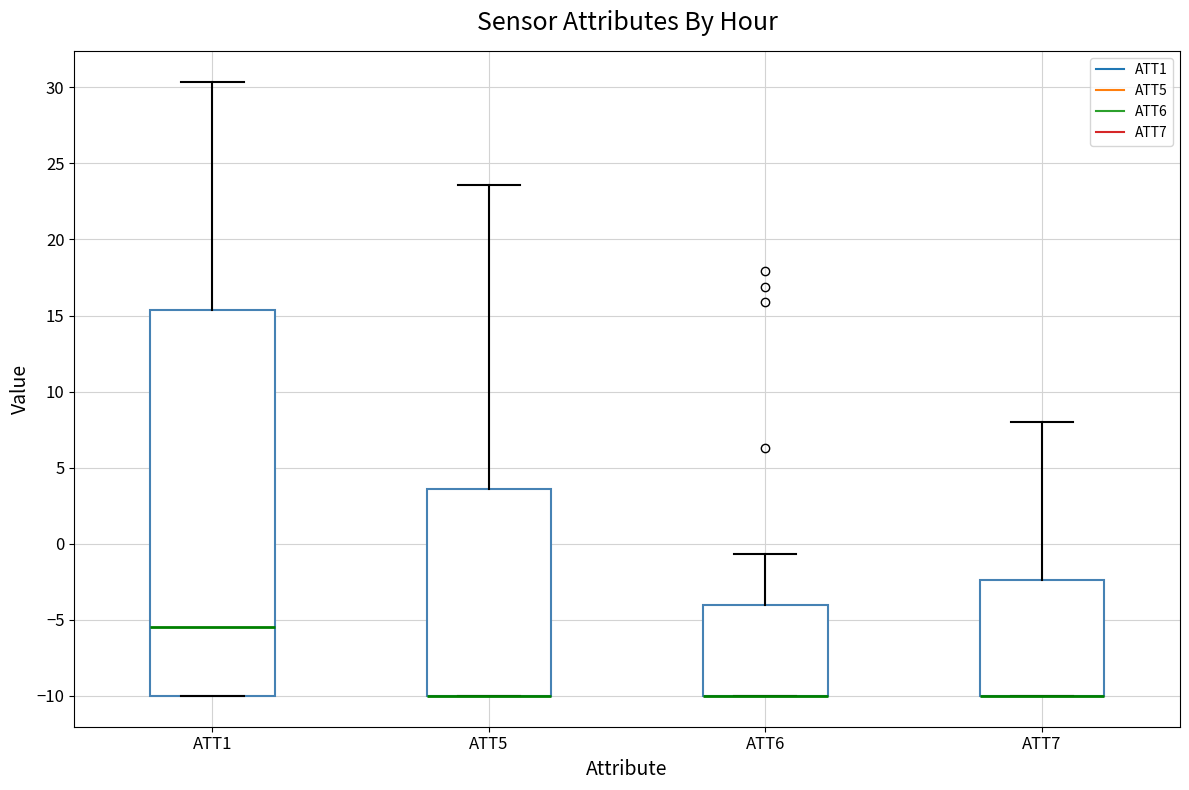

Where does the upper whisker of the box for ATT1 end on the y-axis? The values are not printed on the chart, so give them approximately, as read against the axis.

30.5